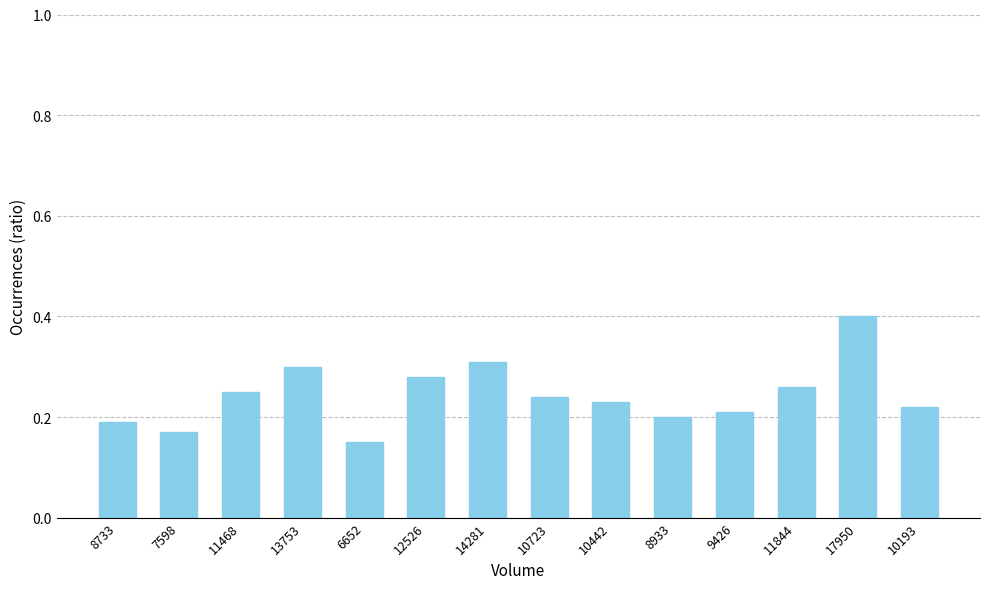

True or false: the data shows 0.3 at 10193.

False